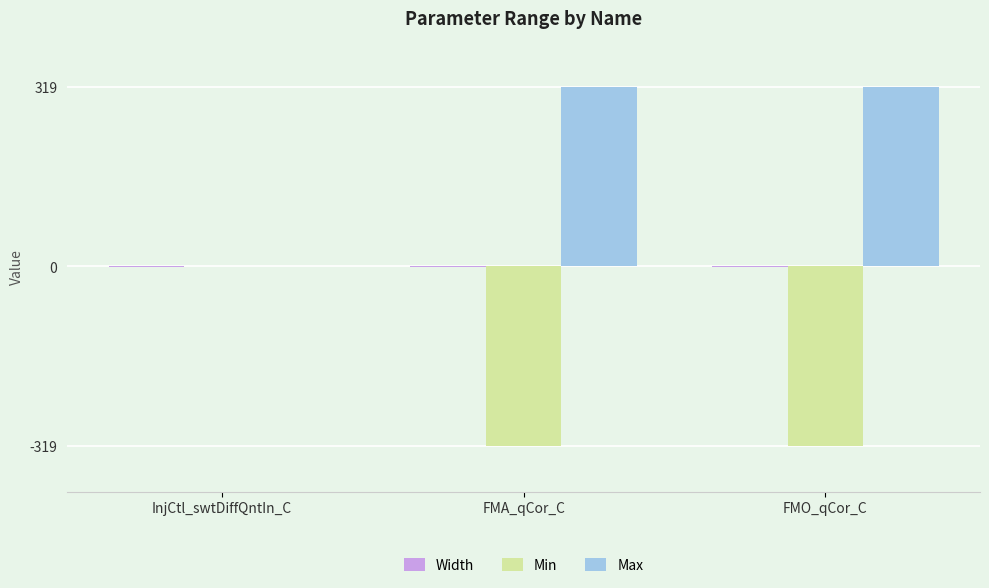

Does the chart contain stacked bars?

No